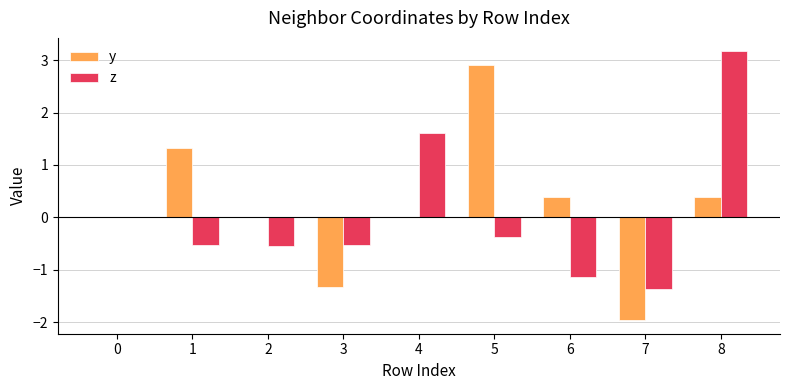

What is the difference between the y values at 3 and 2?

1.3